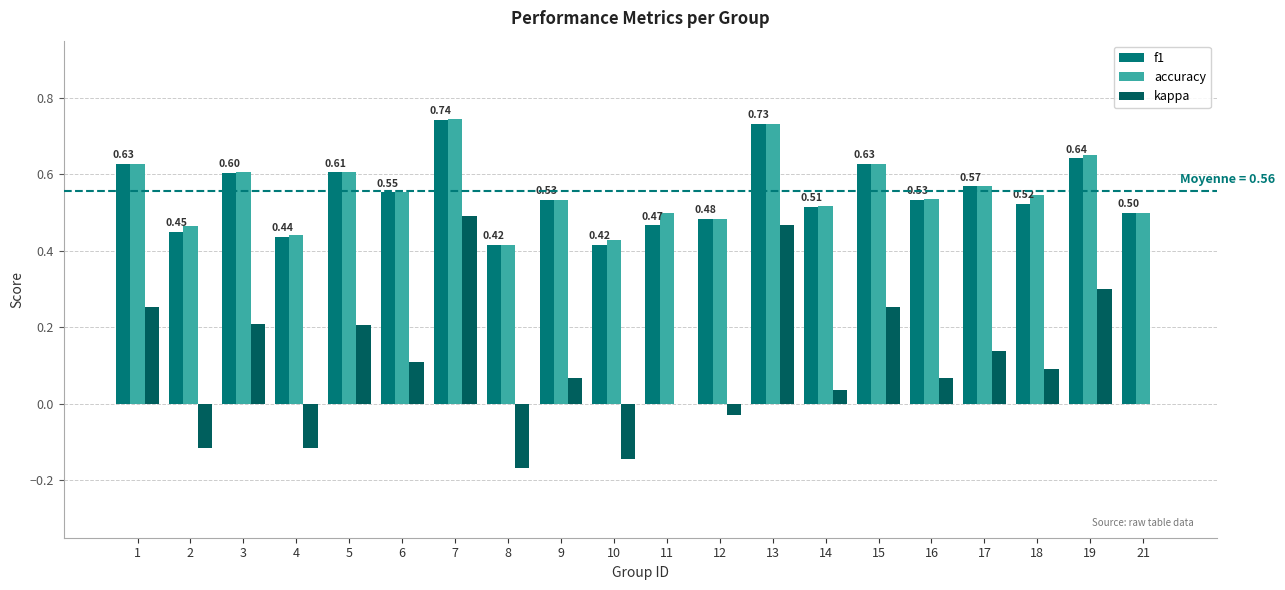

Which series has the largest total across all categories?

accuracy